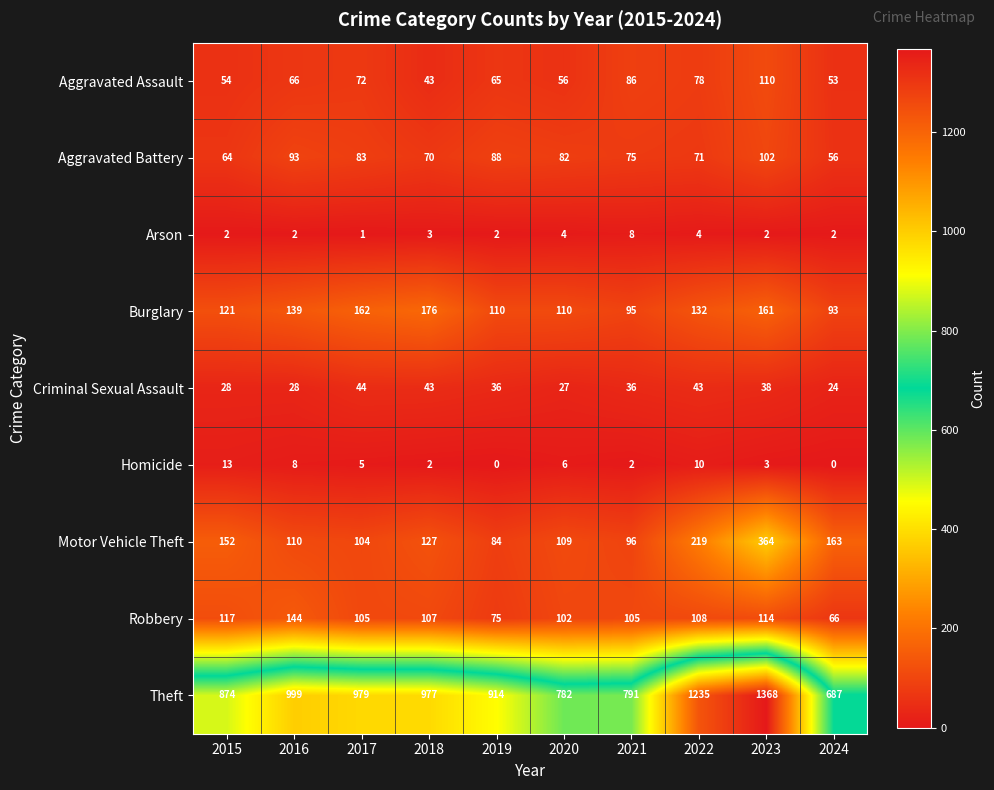

What is the greatest value displayed?

1368